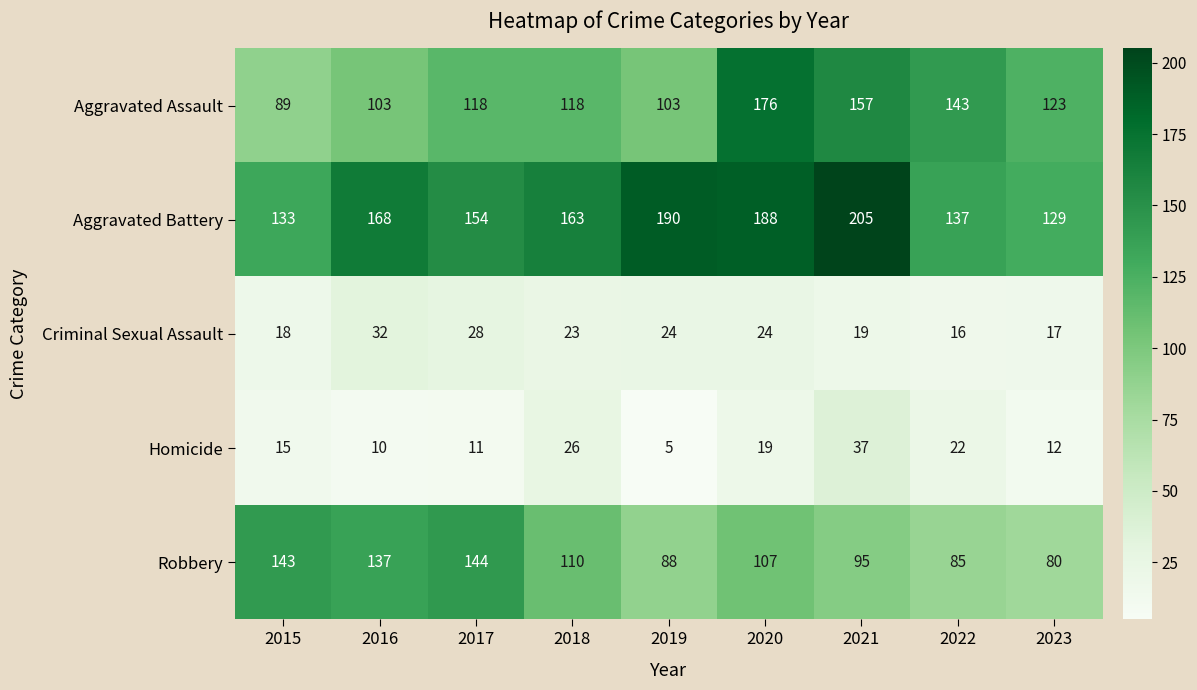

What is the difference between the Robbery values at 2020 and 2017?

37